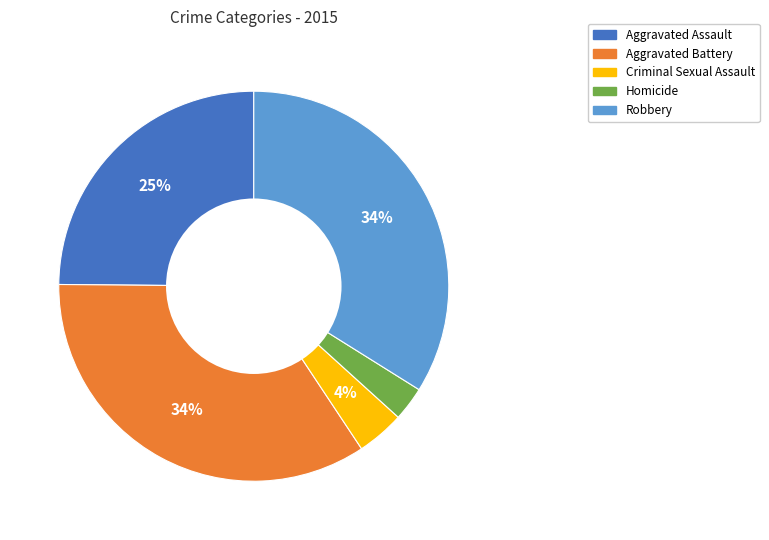

What percentage is the Robbery slice, to the nearest percent?

34%